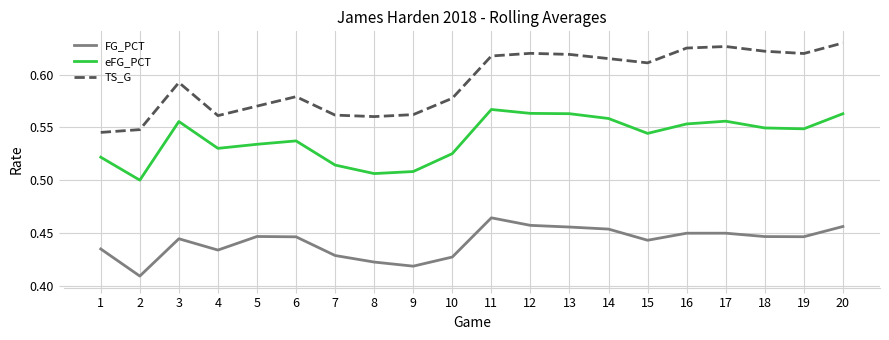

True or false: FG_PCT and TS_G intersect in this chart.

False